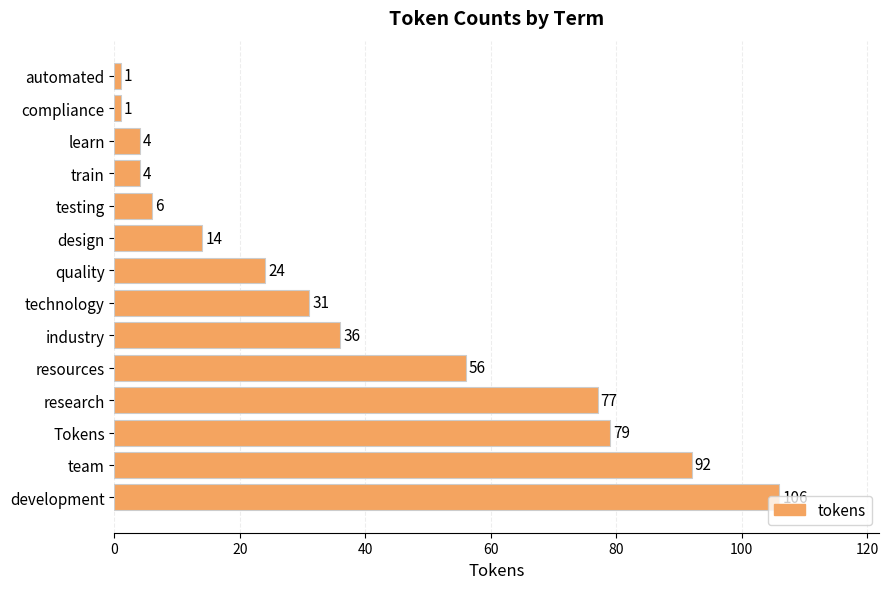

The value at quality is 24. True or false?

True